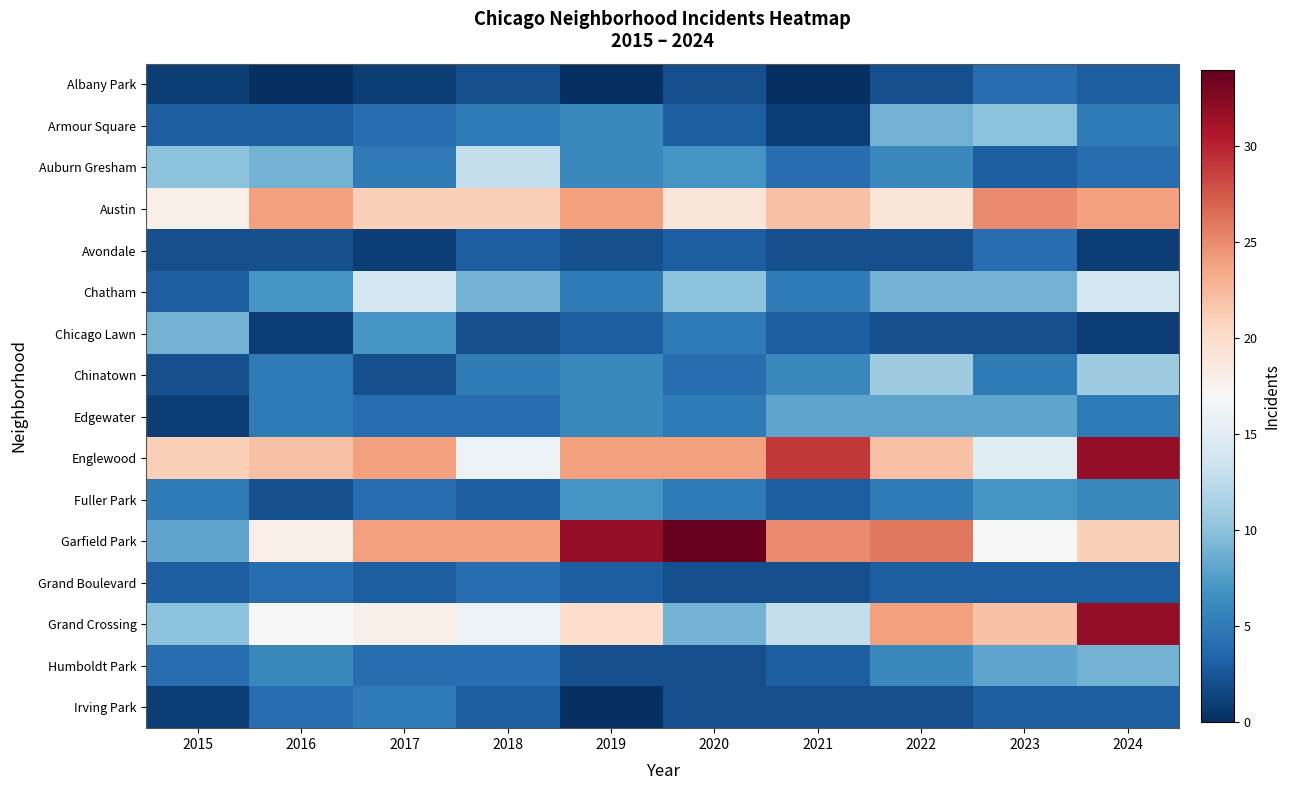

Reading left to right, what are all the values shown in this chart?

Albany Park: 2015=1	2016=0	2017=1	2018=2	2019=0	2020=2	2021=0	2022=2	2023=4	2024=3
Armour Square: 2015=3	2016=3	2017=4	2018=5	2019=6	2020=3	2021=1	2022=9	2023=10	2024=5
Auburn Gresham: 2015=10	2016=9	2017=5	2018=13	2019=6	2020=7	2021=4	2022=6	2023=3	2024=4
Austin: 2015=18	2016=24	2017=21	2018=21	2019=24	2020=19	2021=22	2022=19	2023=25	2024=24
Avondale: 2015=2	2016=2	2017=1	2018=3	2019=2	2020=3	2021=2	2022=2	2023=4	2024=1
Chatham: 2015=3	2016=7	2017=14	2018=9	2019=5	2020=10	2021=5	2022=9	2023=9	2024=14
Chicago Lawn: 2015=9	2016=1	2017=7	2018=2	2019=3	2020=5	2021=3	2022=2	2023=2	2024=1
Chinatown: 2015=2	2016=5	2017=2	2018=5	2019=6	2020=4	2021=6	2022=11	2023=5	2024=11
Edgewater: 2015=1	2016=5	2017=4	2018=4	2019=6	2020=5	2021=8	2022=8	2023=8	2024=5
Englewood: 2015=21	2016=22	2017=24	2018=16	2019=24	2020=24	2021=29	2022=22	2023=15	2024=32
Fuller Park: 2015=5	2016=2	2017=4	2018=3	2019=7	2020=5	2021=3	2022=5	2023=7	2024=6
Garfield Park: 2015=8	2016=18	2017=24	2018=24	2019=32	2020=34	2021=25	2022=26	2023=17	2024=21
Grand Boulevard: 2015=3	2016=4	2017=3	2018=4	2019=3	2020=2	2021=2	2022=3	2023=3	2024=3
Grand Crossing: 2015=10	2016=17	2017=18	2018=16	2019=20	2020=9	2021=13	2022=24	2023=22	2024=32
Humboldt Park: 2015=4	2016=6	2017=4	2018=4	2019=2	2020=2	2021=3	2022=6	2023=8	2024=9
Irving Park: 2015=1	2016=4	2017=5	2018=3	2019=0	2020=2	2021=2	2022=2	2023=3	2024=3